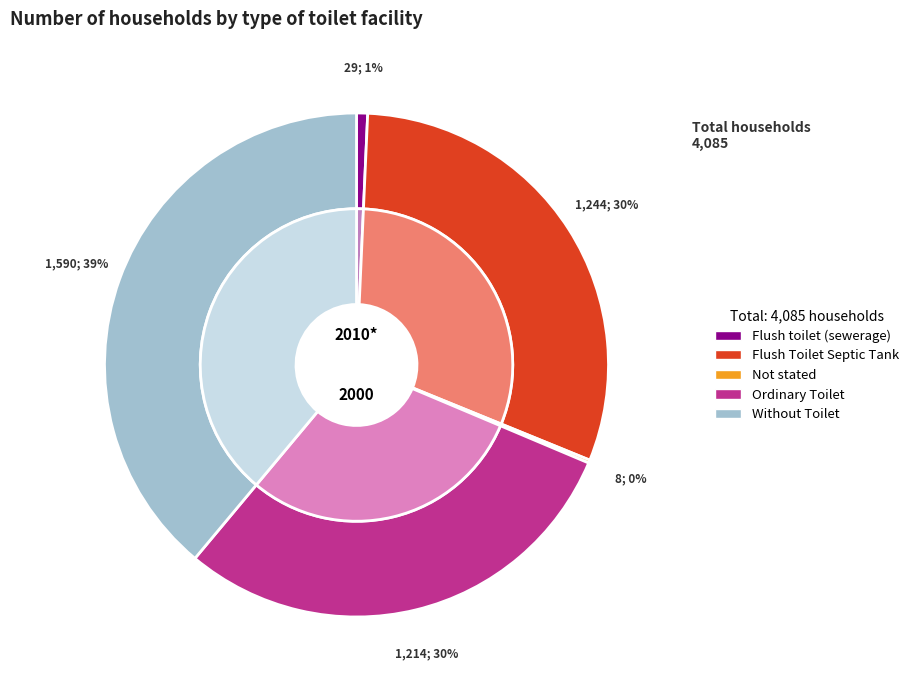

Which category has the smallest portion of the pie?

Not stated